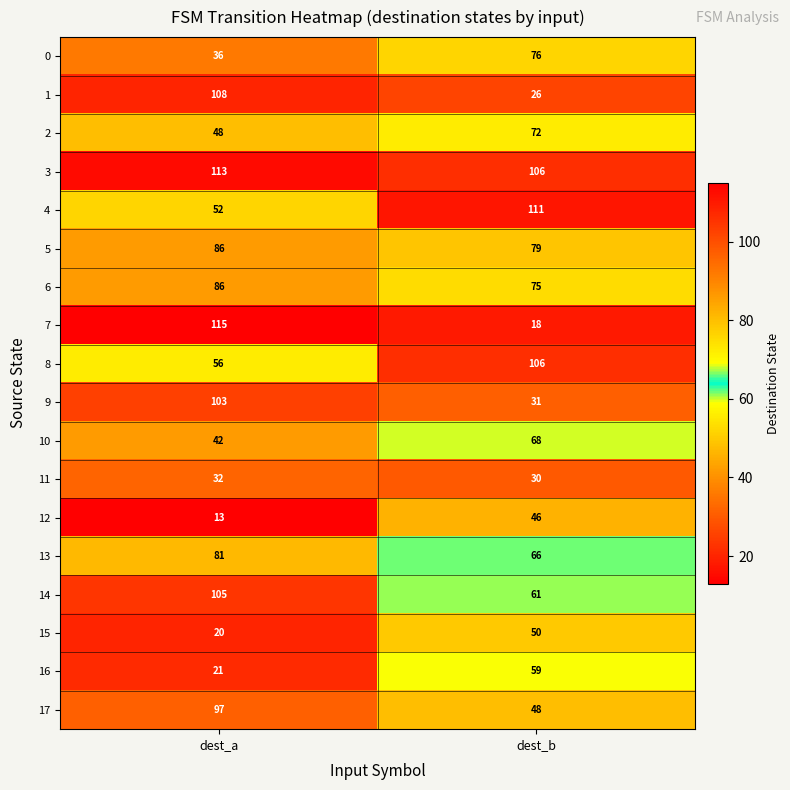

What is the sum of the 3 values at dest_a and dest_b?

219